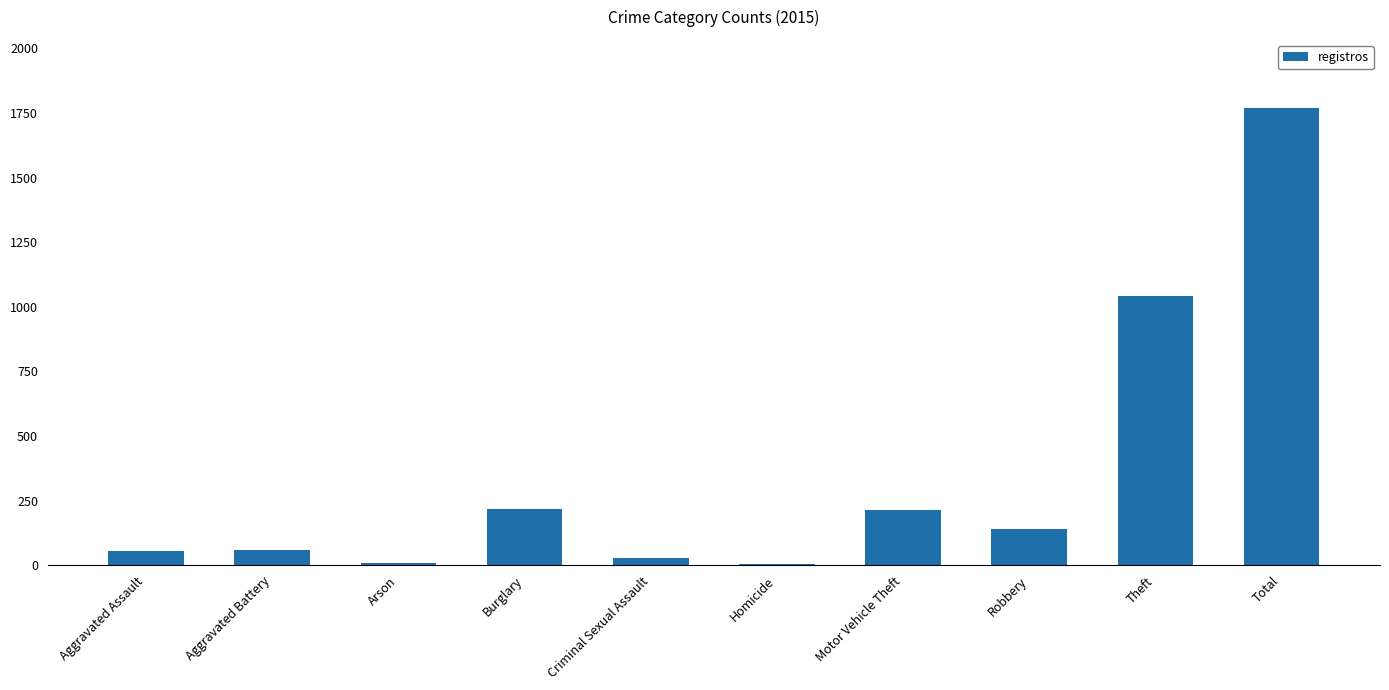

Are the bars horizontal?

No